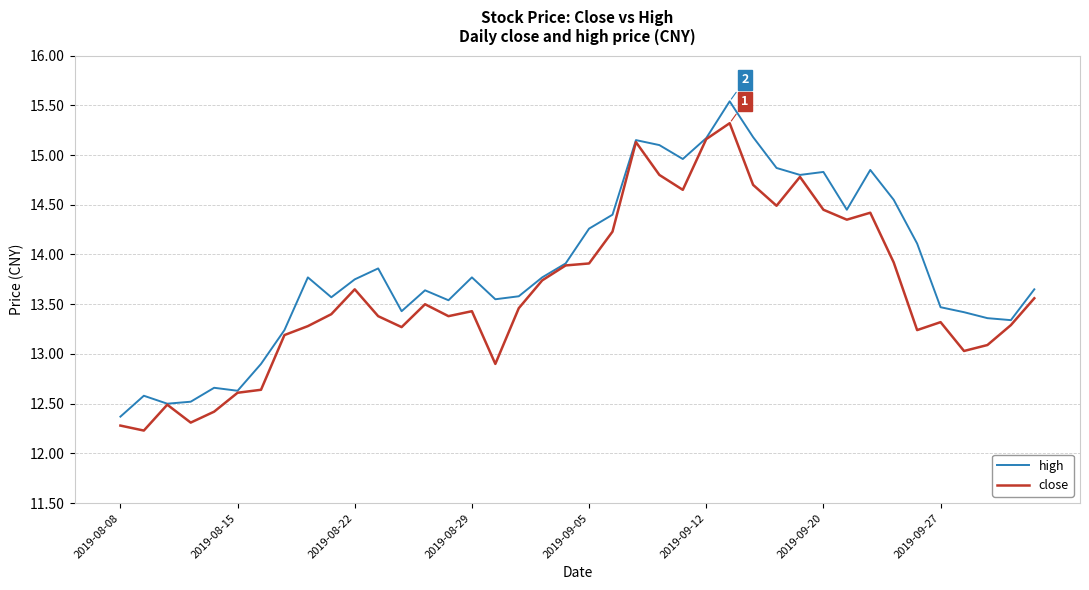

What is the highest value of the close series?

15.3